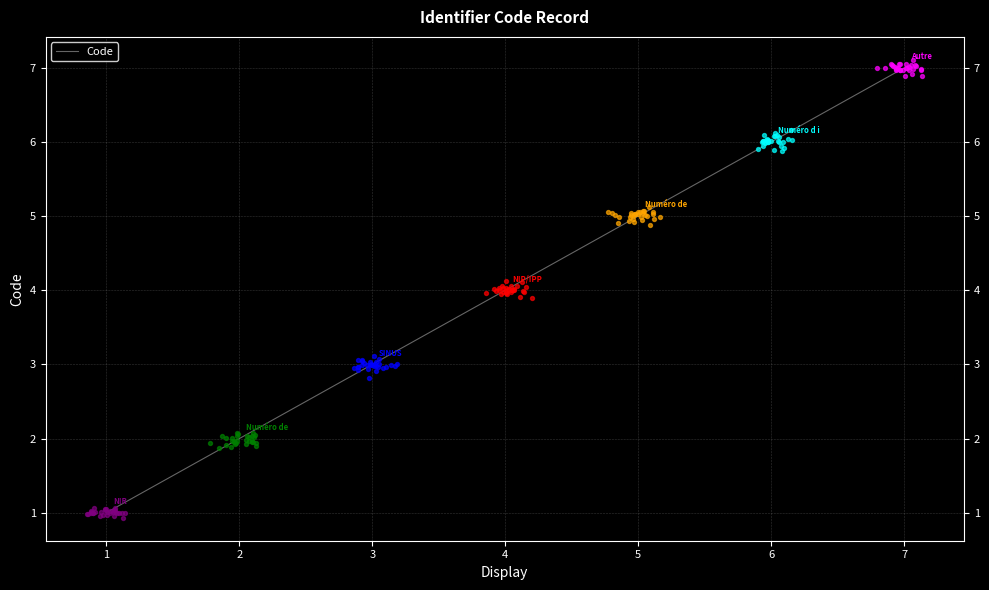

Approximately how many times larger is the value at 3 compared to 4?

0.8